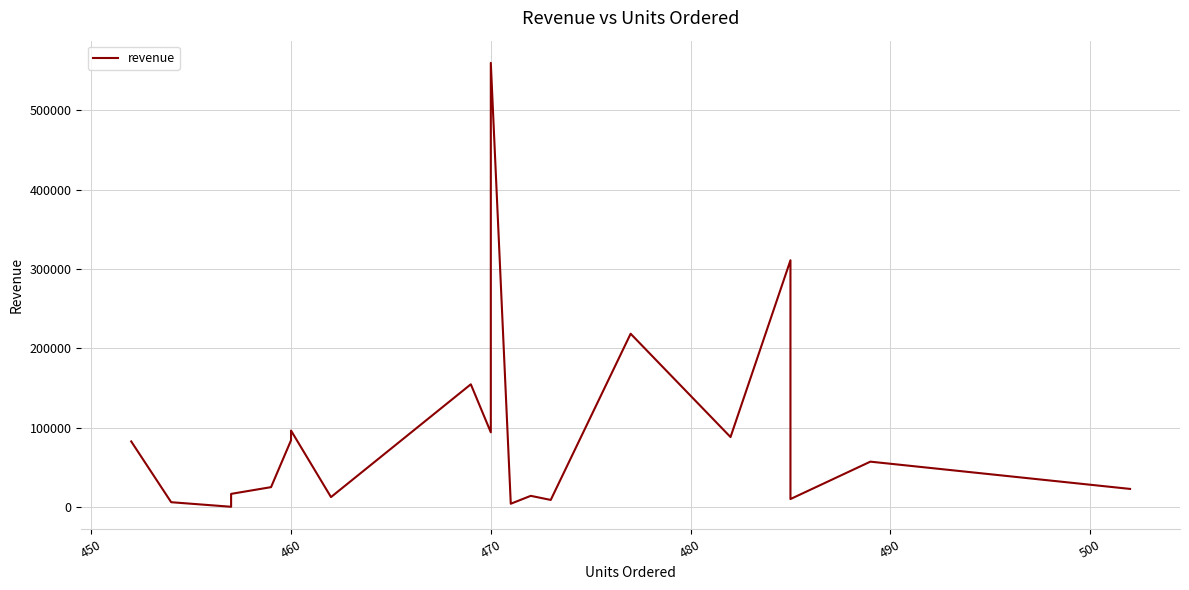

Is it true that the value at 470 is 833019.2?

False